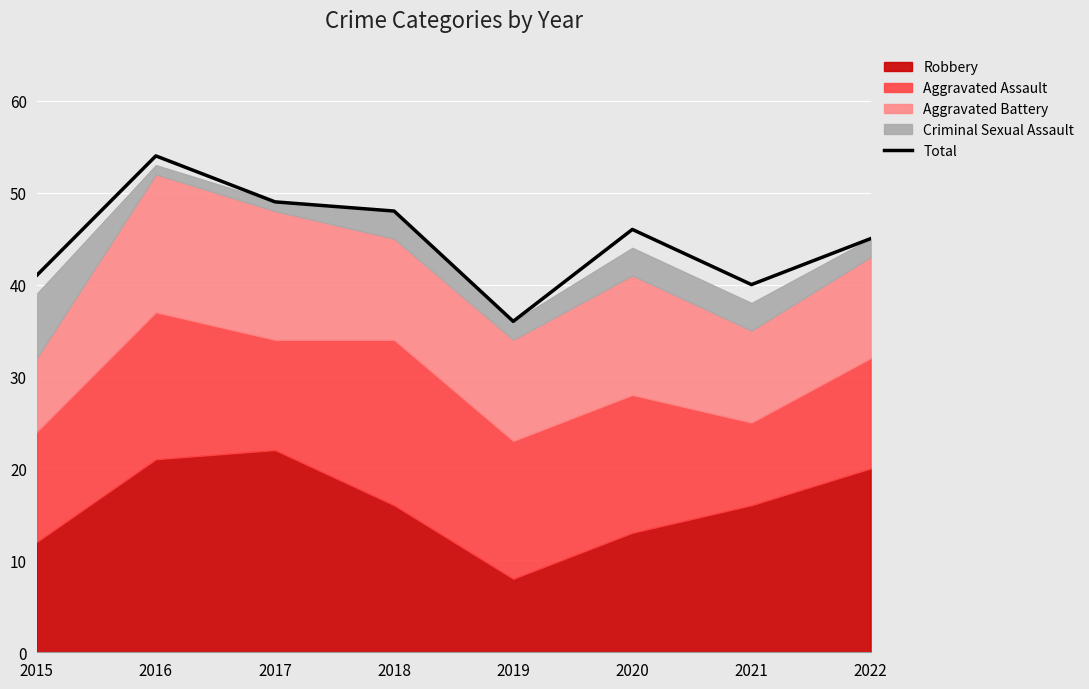

Is it true that the value at 2016 is 20?

False